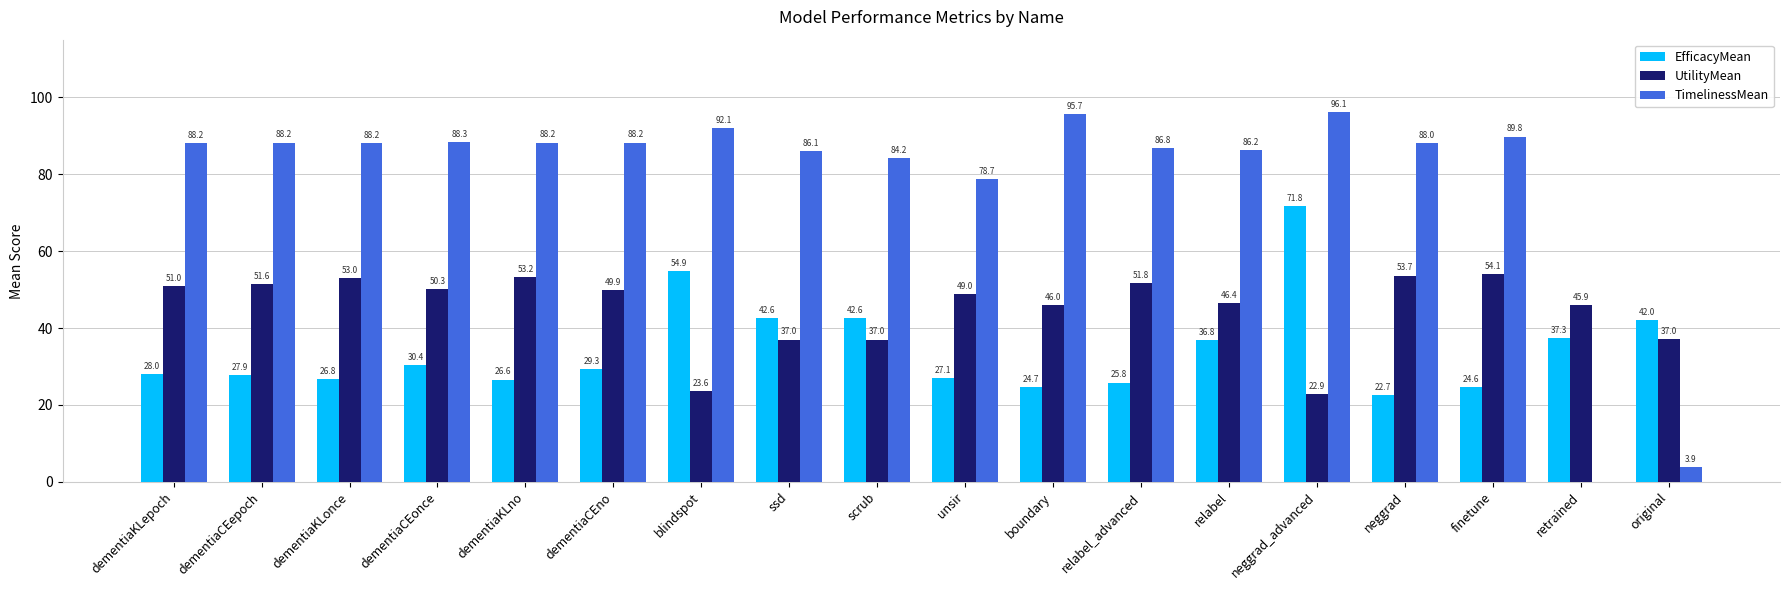

What is the maximum value shown in the chart?

96.1